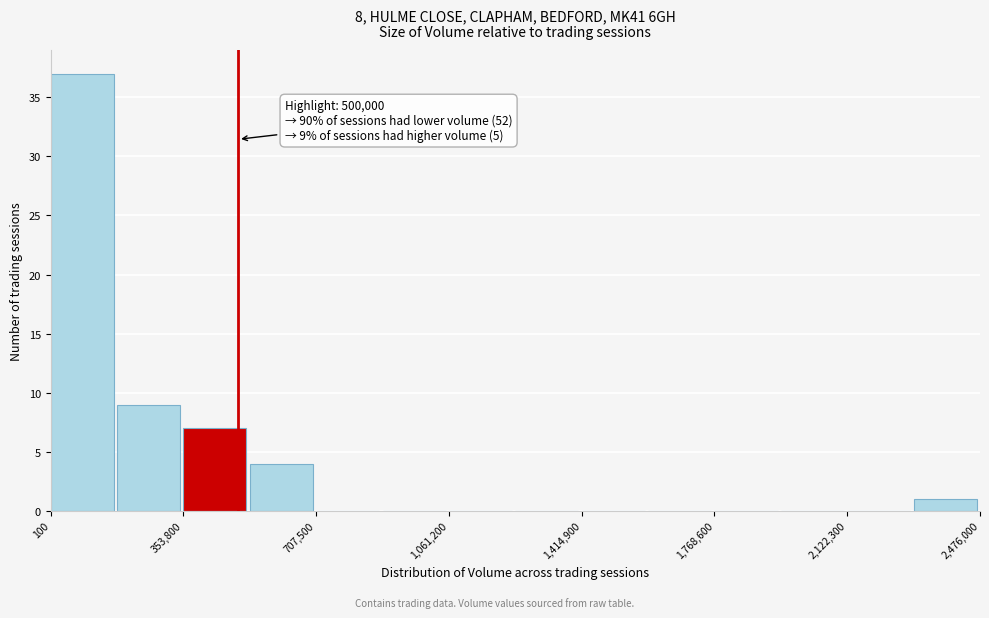

Read against the x-axis, roughly where is the centre of the tallest bar?

100000